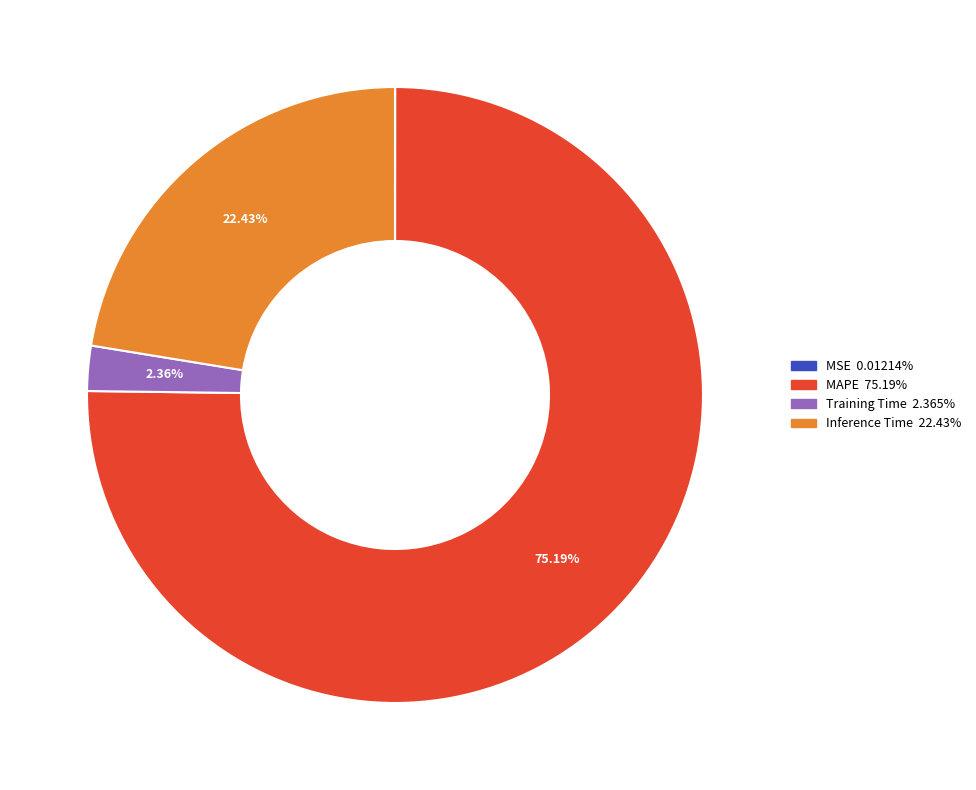

Is there a majority slice in this chart?

Yes